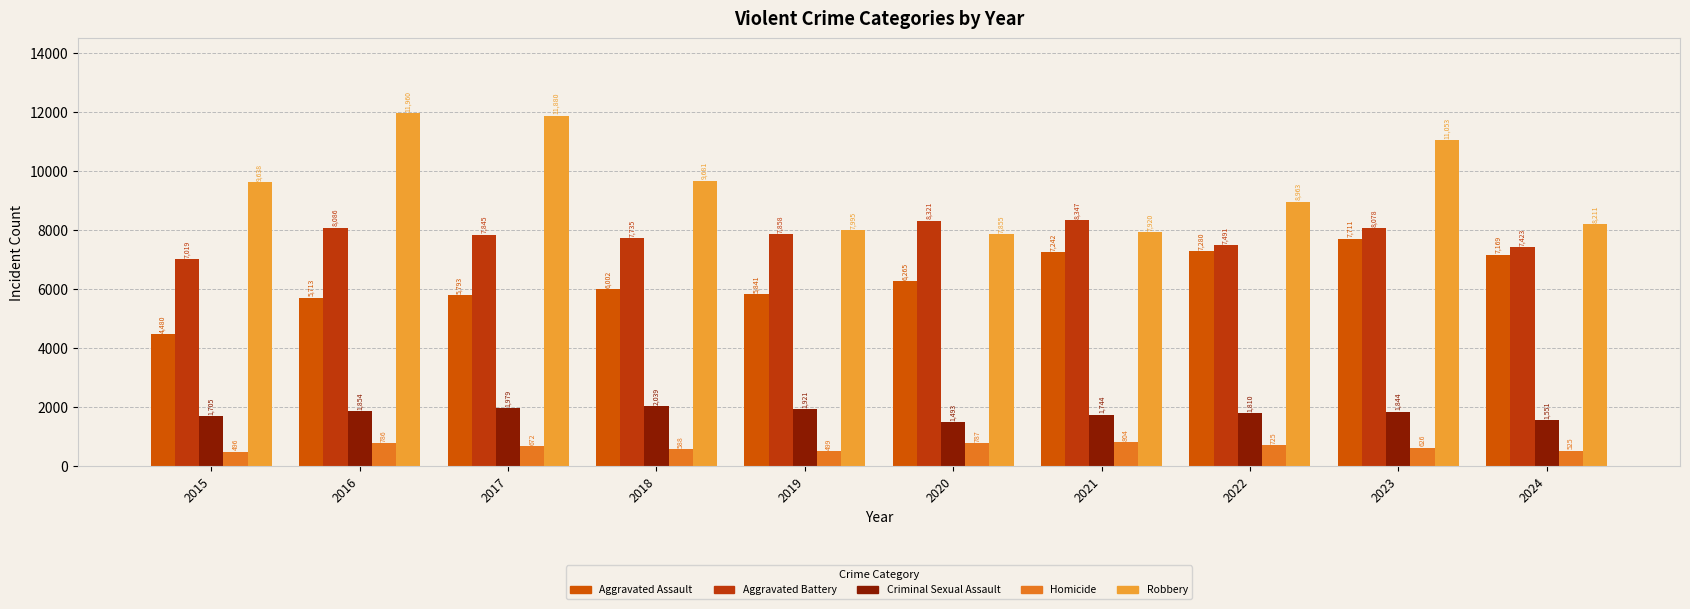

List the series in order of their peak value, highest first.

Robbery, Aggravated Battery, Aggravated Assault, Criminal Sexual Assault, Homicide